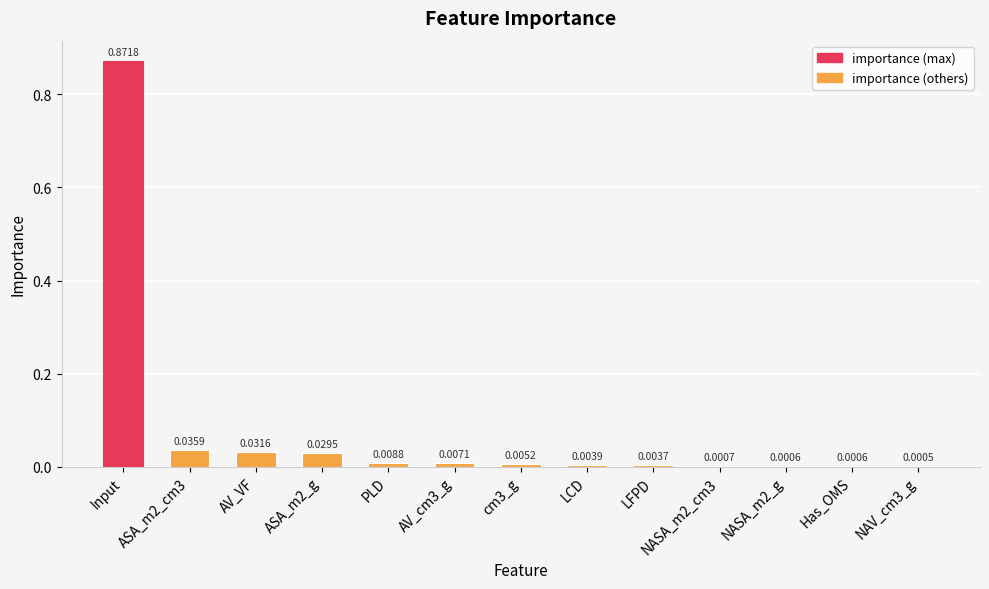

At which category does the chart reach its peak across all series?

Input